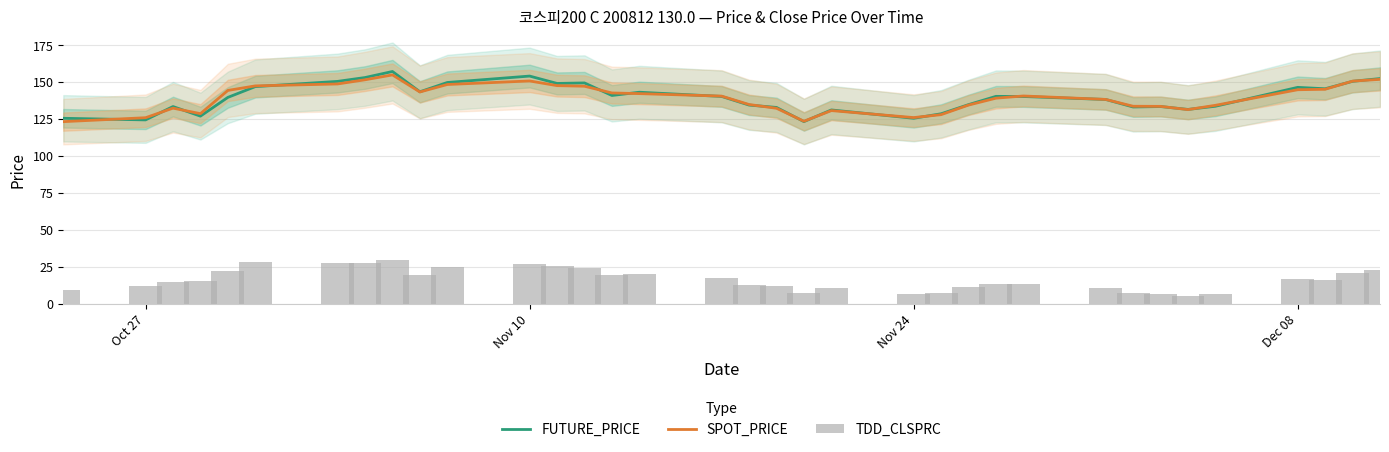

What is the maximum value for SPOT_PRICE?

154.9